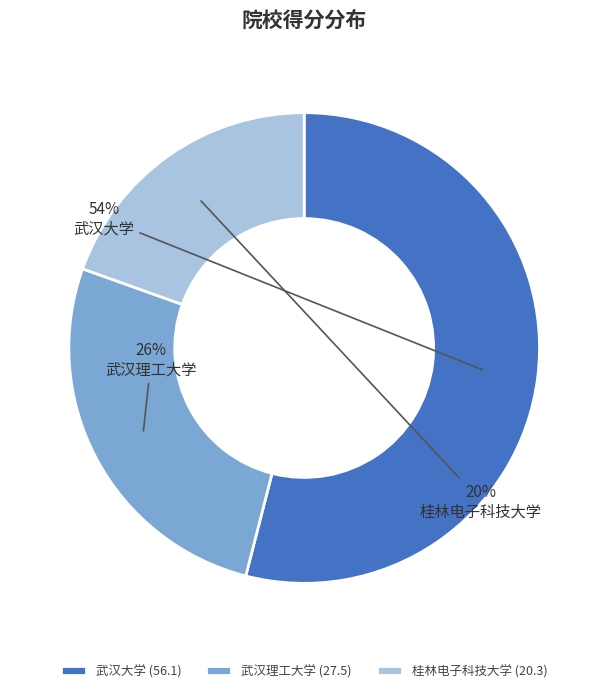

To the nearest percent, what percentage of the pie is 桂林电子科技大学?

20%